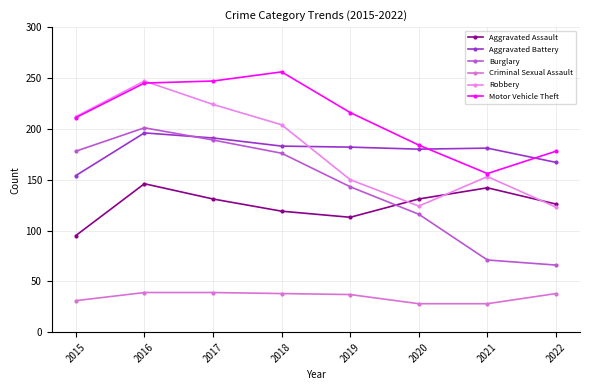

Is this an area chart (filled region under the line)?

No